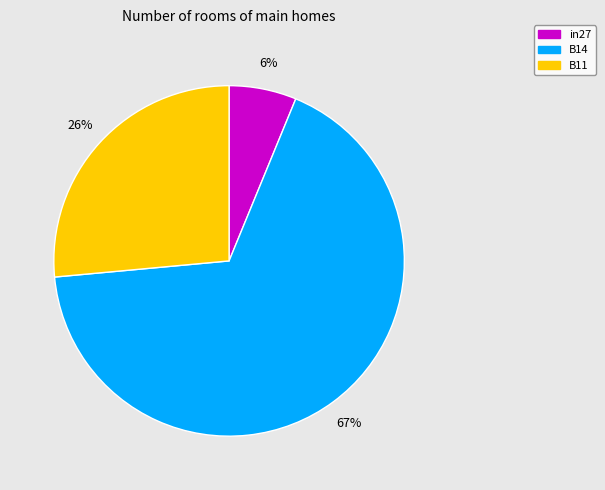

How many segments does this pie chart have?

3